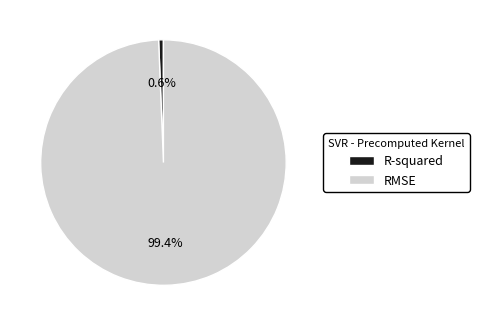

What percentage is NOT represented by RMSE?

0.6%